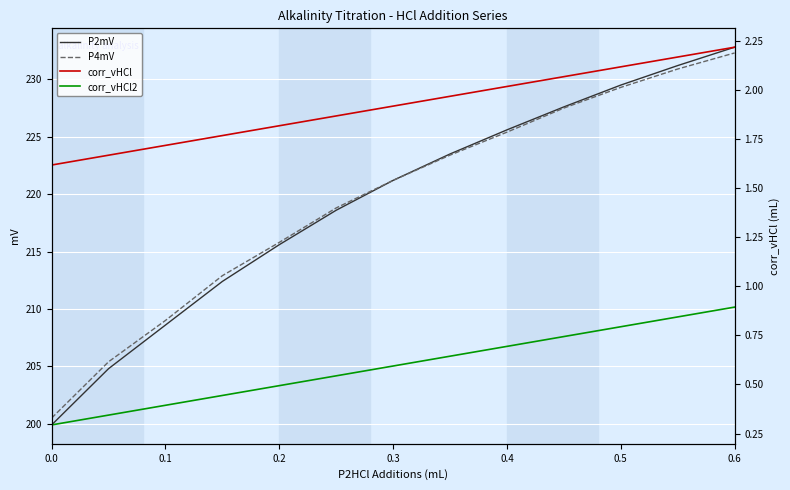

What is the minimum value for P4mV?

200.5